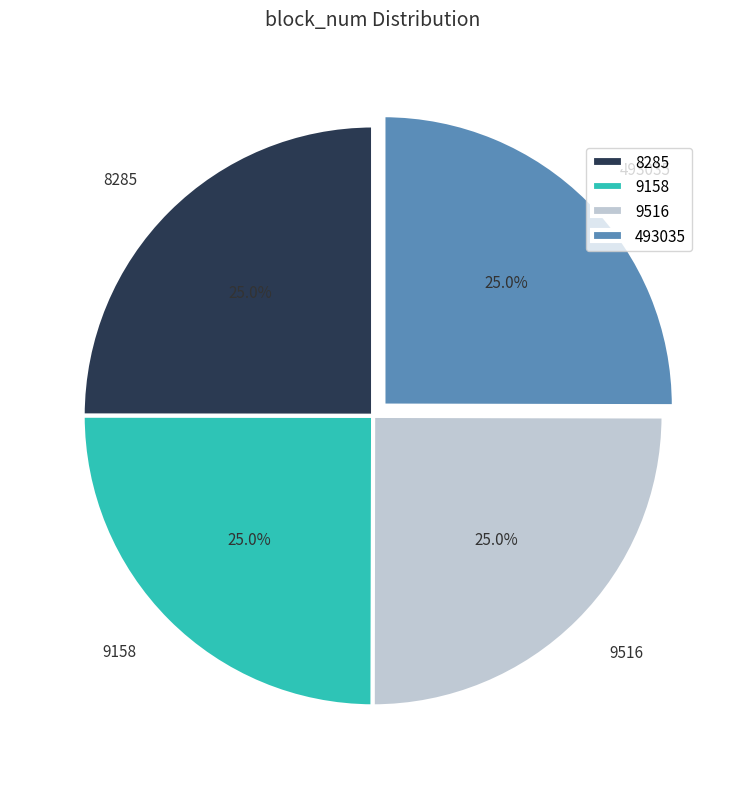

How much of the chart is everything except 9158?

75.0%